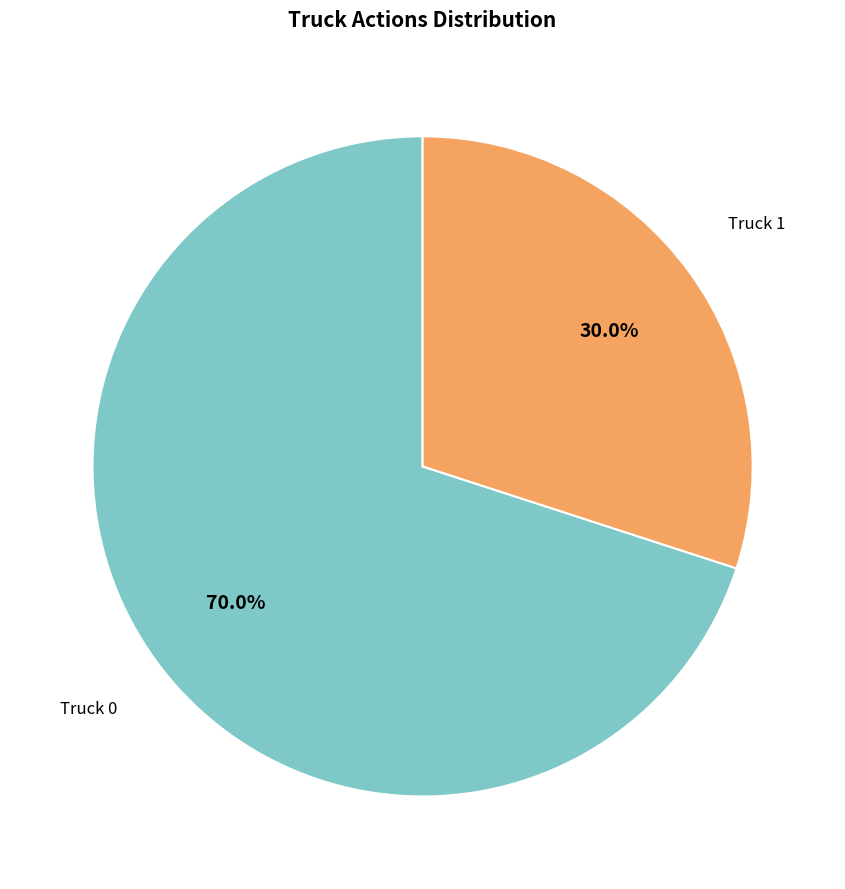

Is there a majority slice in this chart?

Yes